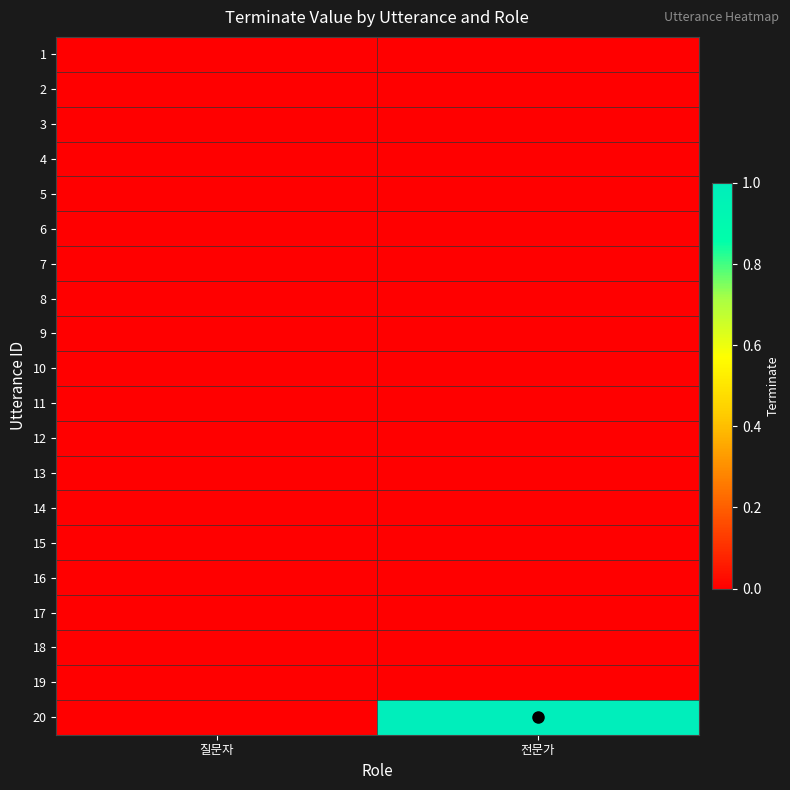

Reading left to right, what are all the values shown in this chart?

1: 질문자=0	전문가=0
2: 질문자=0	전문가=0
3: 질문자=0	전문가=0
4: 질문자=0	전문가=0
5: 질문자=0	전문가=0
6: 질문자=0	전문가=0
7: 질문자=0	전문가=0
8: 질문자=0	전문가=0
9: 질문자=0	전문가=0
10: 질문자=0	전문가=0
11: 질문자=0	전문가=0
12: 질문자=0	전문가=0
13: 질문자=0	전문가=0
14: 질문자=0	전문가=0
15: 질문자=0	전문가=0
16: 질문자=0	전문가=0
17: 질문자=0	전문가=0
18: 질문자=0	전문가=0
19: 질문자=0	전문가=0
20: 질문자=0	전문가=1